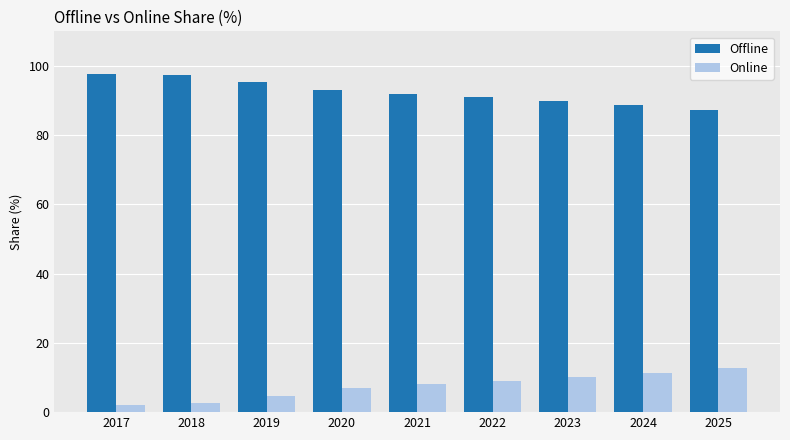

Rank the series at 2021 from lowest to highest value.

Online, Offline